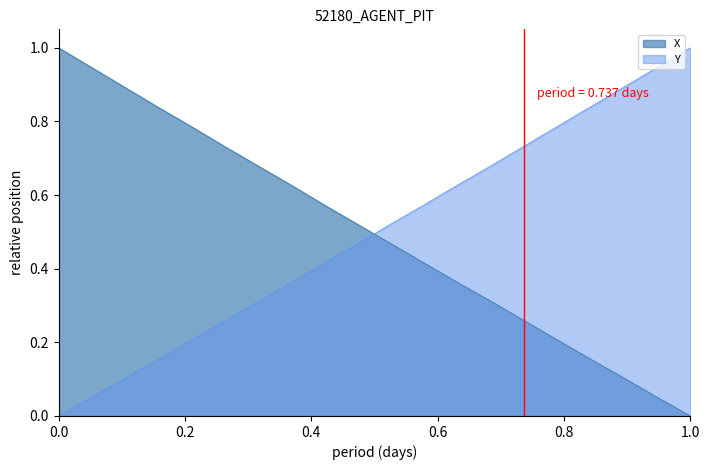

How many intersections are there between X and Y?

1